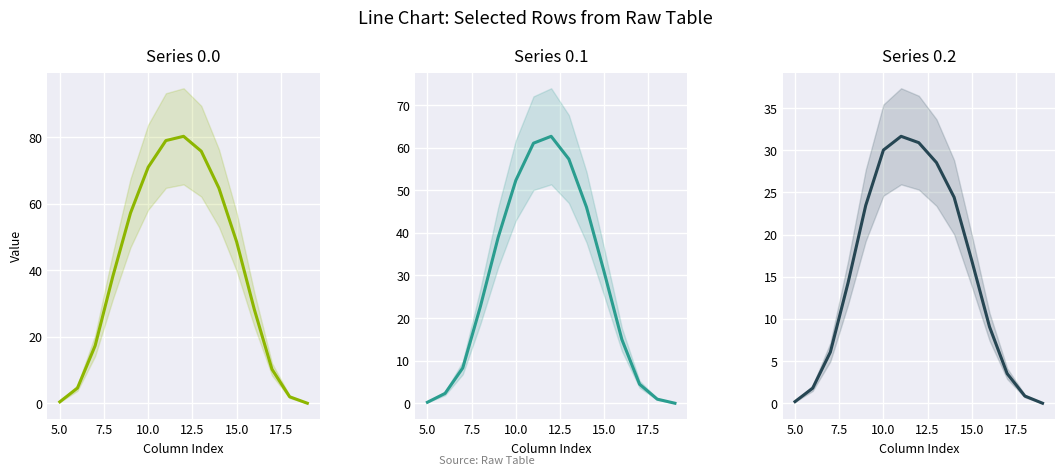

True or false: Series 0.0 has a value of 0.1 at 14.

False